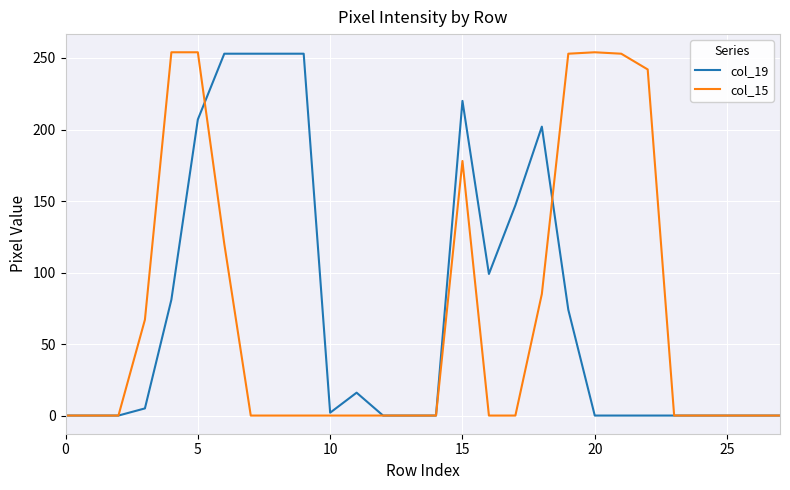

What is the maximum value shown in the chart?

254